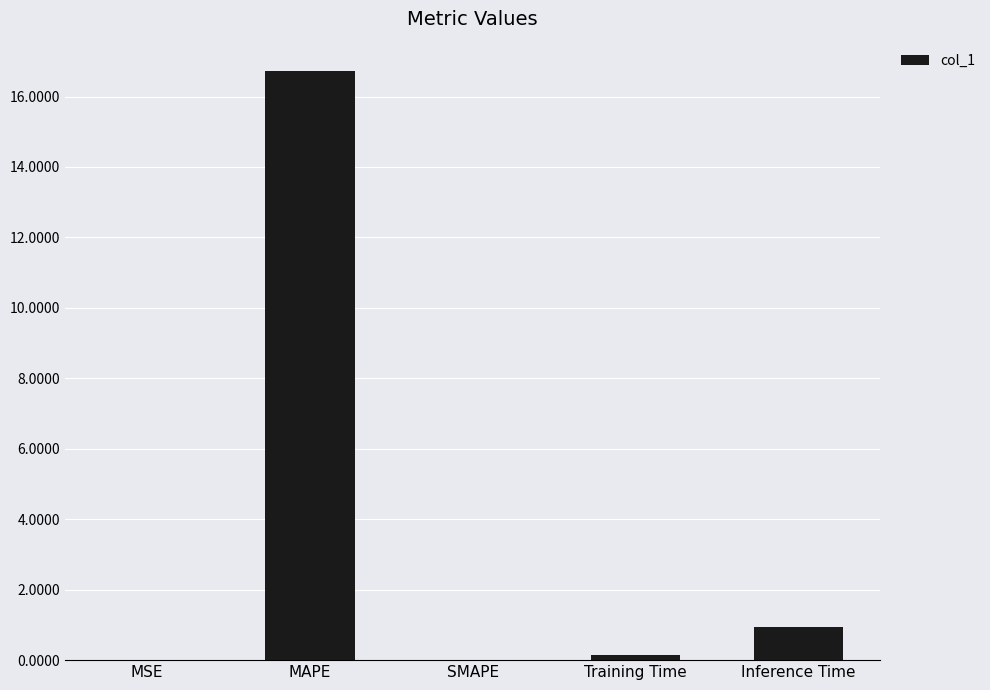

Does the chart contain stacked bars?

No